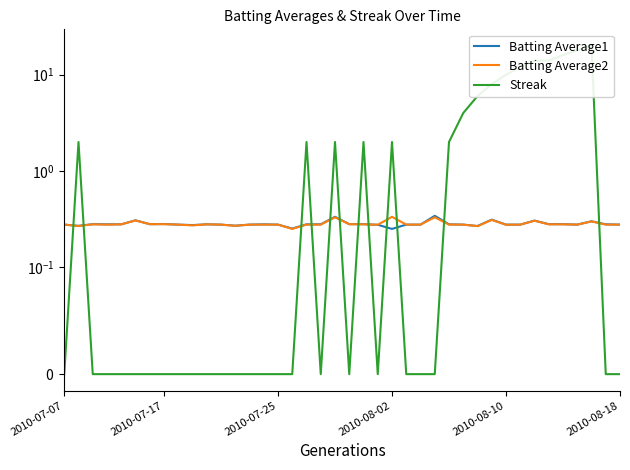

What position from the left is 8?

9